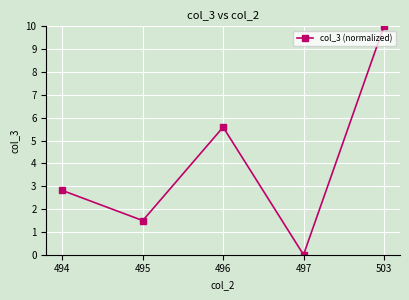

Reading right to left, extract all data points from this chart.

10.0	0.0	5.6	1.5	2.8